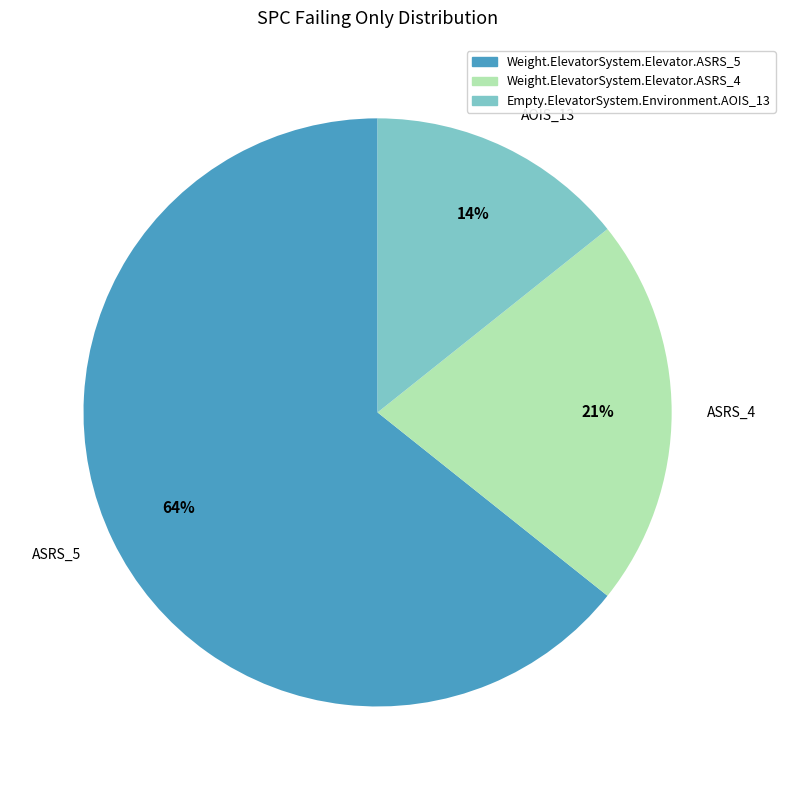

To the nearest percent, what is the difference between the Weight.ElevatorSystem.Elevator.ASRS_4 and Empty.ElevatorSystem.Environment.AOIS_13 slice percentages?

7%